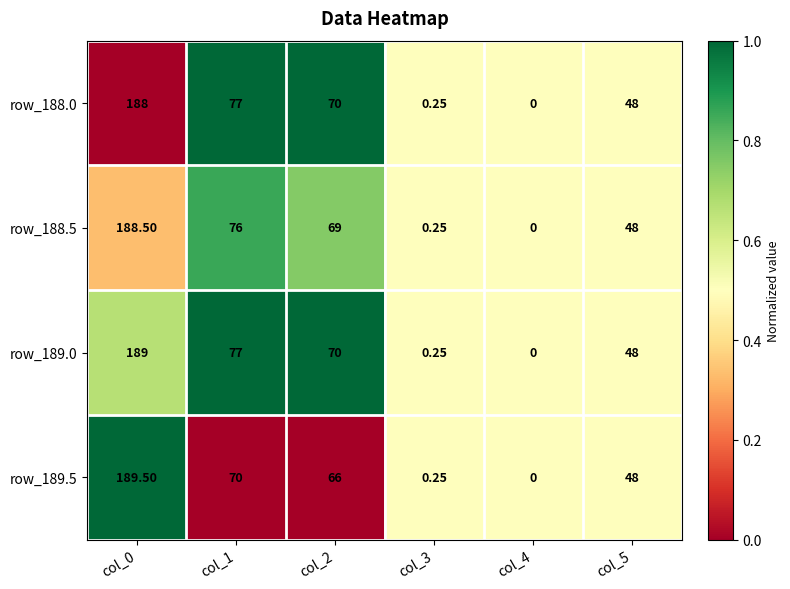

At which category does the chart reach its peak across all series?

col_0